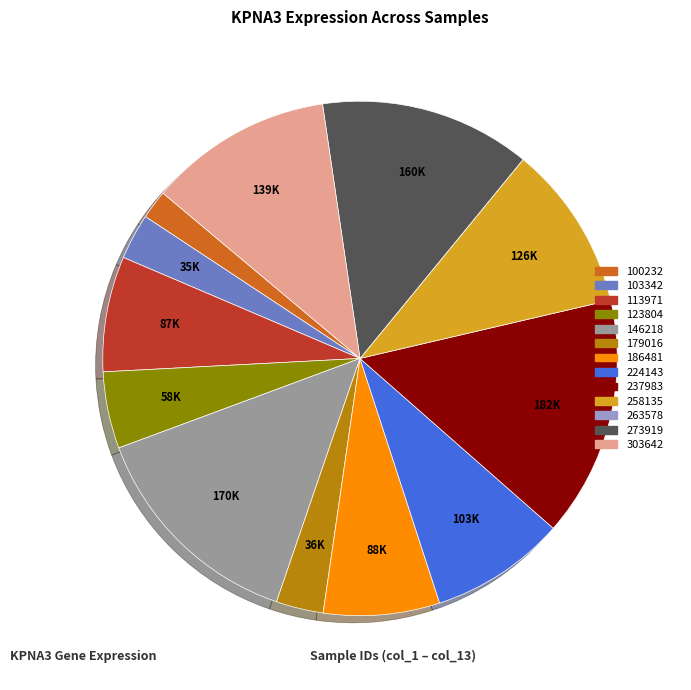

Is 179016 the majority of the pie?

No